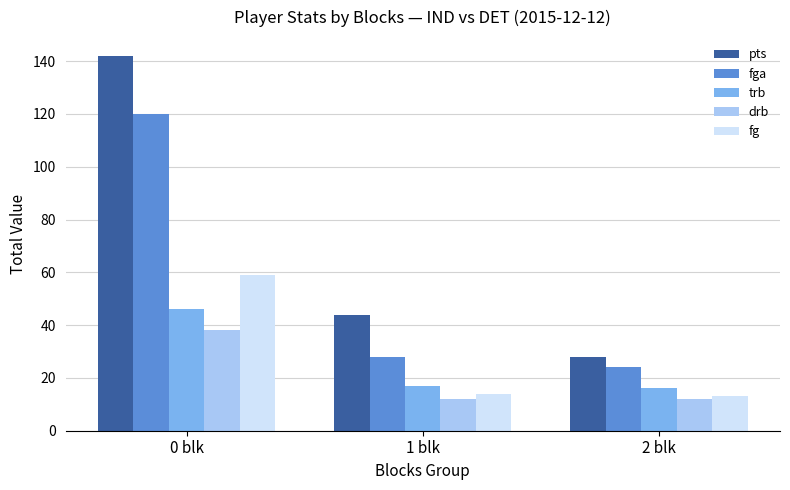

Rank the categories by fga value from highest to lowest.

0 blk, 1 blk, 2 blk